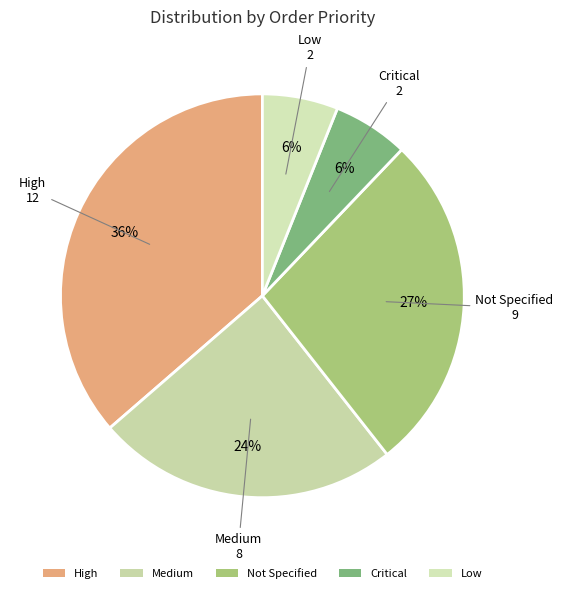

How many segments does this pie chart have?

5